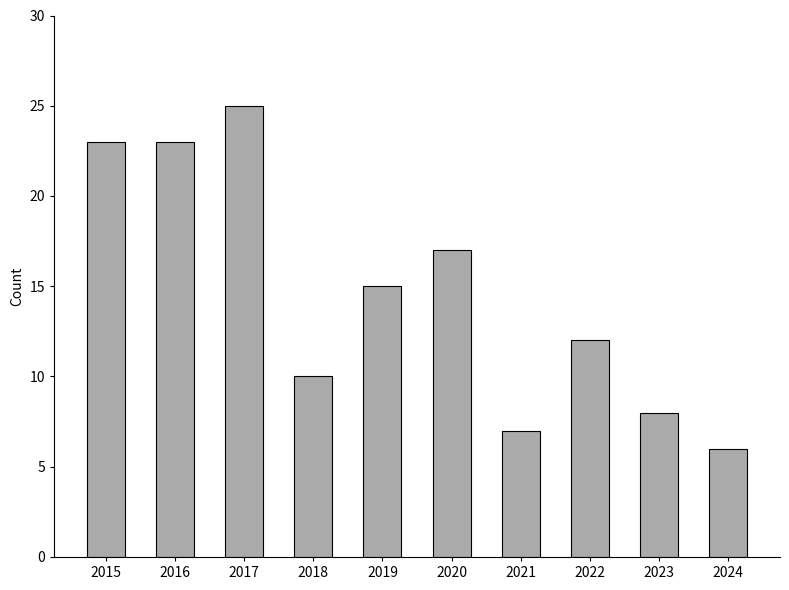

Is it true that the value at 2023 is 8?

True